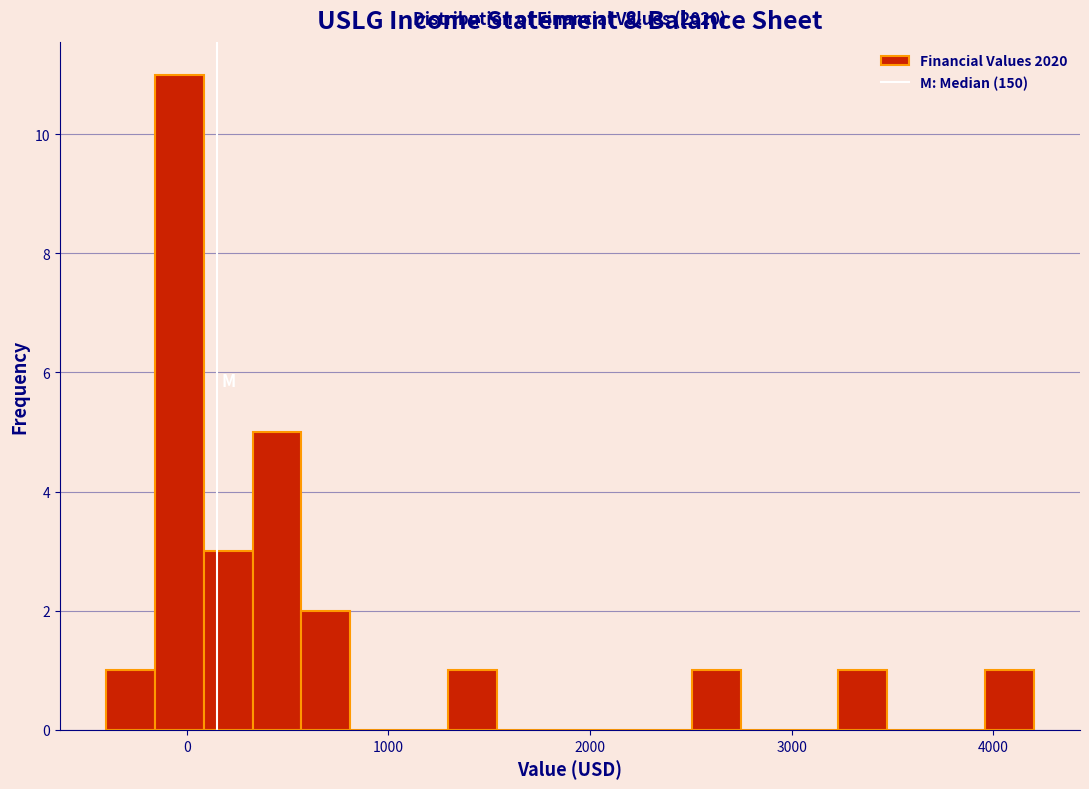

Read against the x-axis, roughly where is the centre of the tallest bar?

0